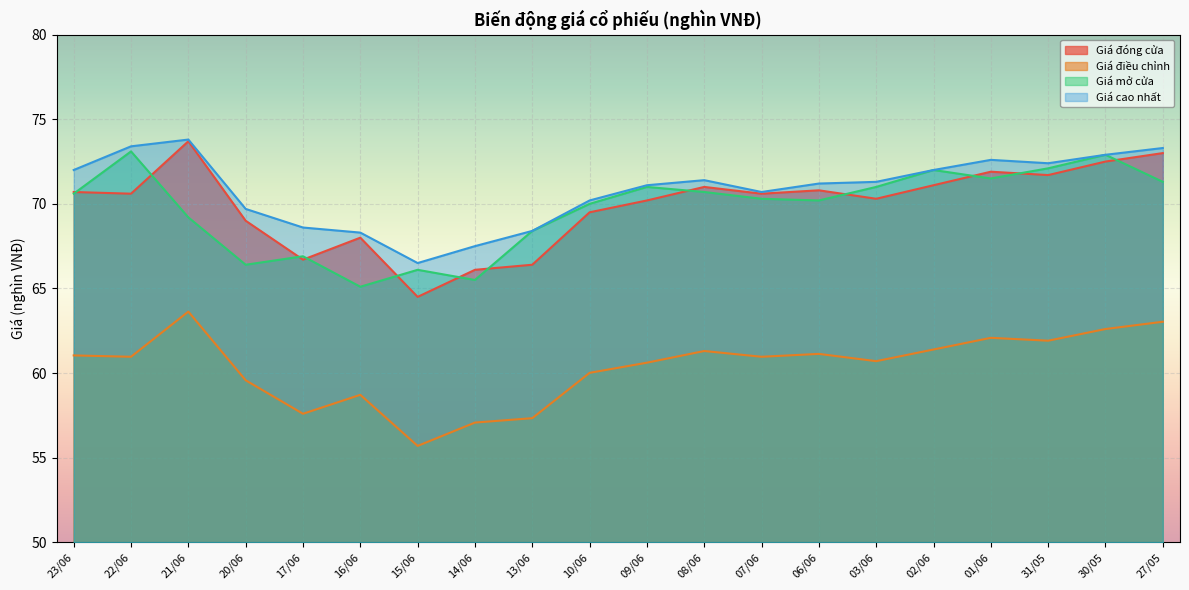

What is the label of the 9th point from the right?

08/06